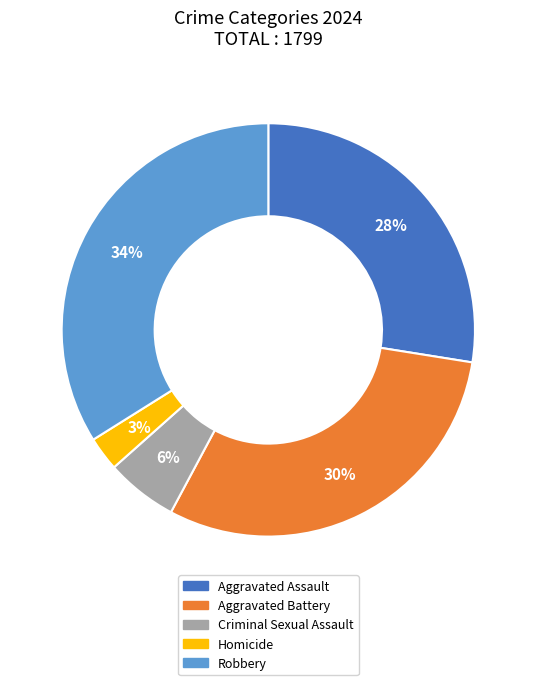

How many segments does this pie chart have?

5